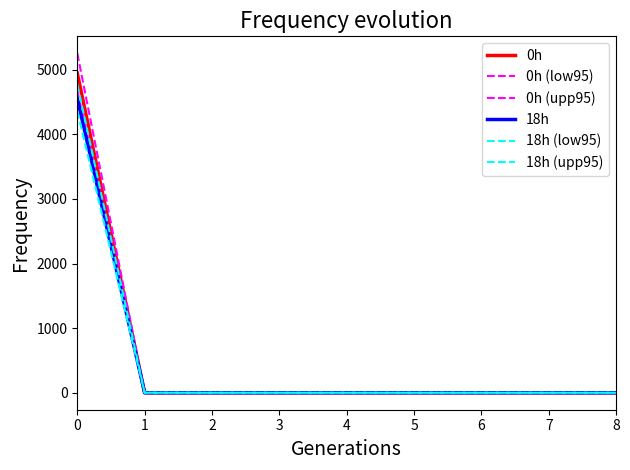

The 18h series shows 0.0 at 8. True or false?

False